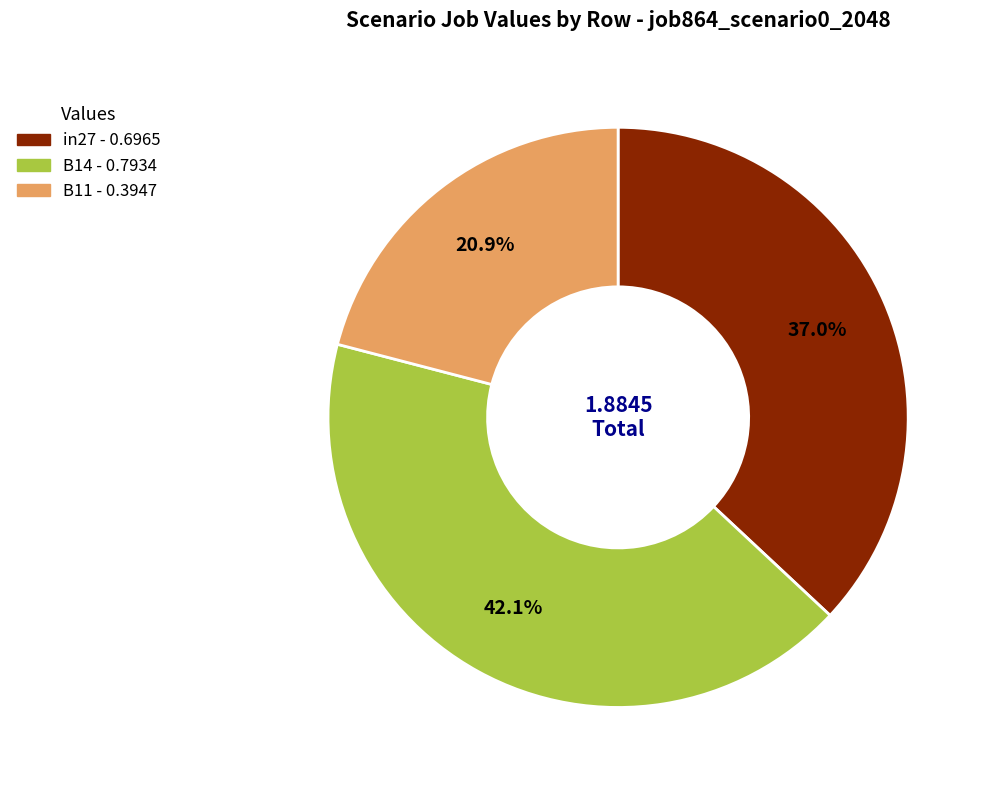

How many slices are in this pie chart?

3